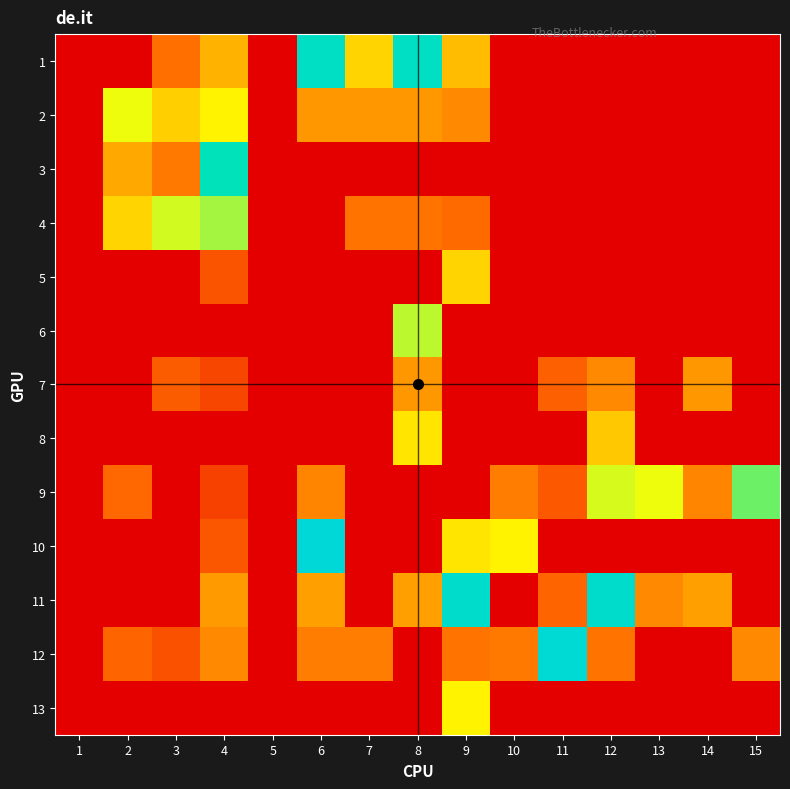

Reading right to left, extract all data points from this chart.

1: 15=0.0	14=0.0	13=0.0	12=0.0	11=0.0	10=0.0	9=0.1	8=0.1	7=0.1	6=0.1	5=0.0	4=0.1	3=0.0	2=0.0	1=0.0
2: 15=0.0	14=0.0	13=0.0	12=0.0	11=0.0	10=0.0	9=0.0	8=0.0	7=0.0	6=0.0	5=0.0	4=0.1	3=0.1	2=0.1	1=0.0
3: 15=0.0	14=0.0	13=0.0	12=0.0	11=0.0	10=0.0	9=0.0	8=0.0	7=0.0	6=0.0	5=0.0	4=0.1	3=0.0	2=0.0	1=0.0
4: 15=0.0	14=0.0	13=0.0	12=0.0	11=0.0	10=0.0	9=0.0	8=0.0	7=0.0	6=0.0	5=0.0	4=0.1	3=0.1	2=0.1	1=0.0
5: 15=0.0	14=0.0	13=0.0	12=0.0	11=0.0	10=0.0	9=0.1	8=0.0	7=0.0	6=0.0	5=0.0	4=0.0	3=0.0	2=0.0	1=0.0
6: 15=0.0	14=0.0	13=0.0	12=0.0	11=0.0	10=0.0	9=0.0	8=0.1	7=0.0	6=0.0	5=0.0	4=0.0	3=0.0	2=0.0	1=0.0
7: 15=0.0	14=0.0	13=0.0	12=0.0	11=0.0	10=0.0	9=0.0	8=0.0	7=0.0	6=0.0	5=0.0	4=0.0	3=0.0	2=0.0	1=0.0
8: 15=0.0	14=0.0	13=0.0	12=0.1	11=0.0	10=0.0	9=0.0	8=0.1	7=0.0	6=0.0	5=0.0	4=0.0	3=0.0	2=0.0	1=0.0
9: 15=0.1	14=0.0	13=0.1	12=0.1	11=0.0	10=0.0	9=0.0	8=0.0	7=0.0	6=0.0	5=0.0	4=0.0	3=0.0	2=0.0	1=0.0
10: 15=0.0	14=0.0	13=0.0	12=0.0	11=0.0	10=0.1	9=0.1	8=0.0	7=0.0	6=0.2	5=0.0	4=0.0	3=0.0	2=0.0	1=0.0
11: 15=0.0	14=0.0	13=0.0	12=0.1	11=0.0	10=0.0	9=0.1	8=0.0	7=0.0	6=0.0	5=0.0	4=0.0	3=0.0	2=0.0	1=0.0
12: 15=0.0	14=0.0	13=0.0	12=0.0	11=0.1	10=0.0	9=0.0	8=0.0	7=0.0	6=0.0	5=0.0	4=0.0	3=0.0	2=0.0	1=0.0
13: 15=0.0	14=0.0	13=0.0	12=0.0	11=0.0	10=0.0	9=0.1	8=0.0	7=0.0	6=0.0	5=0.0	4=0.0	3=0.0	2=0.0	1=0.0